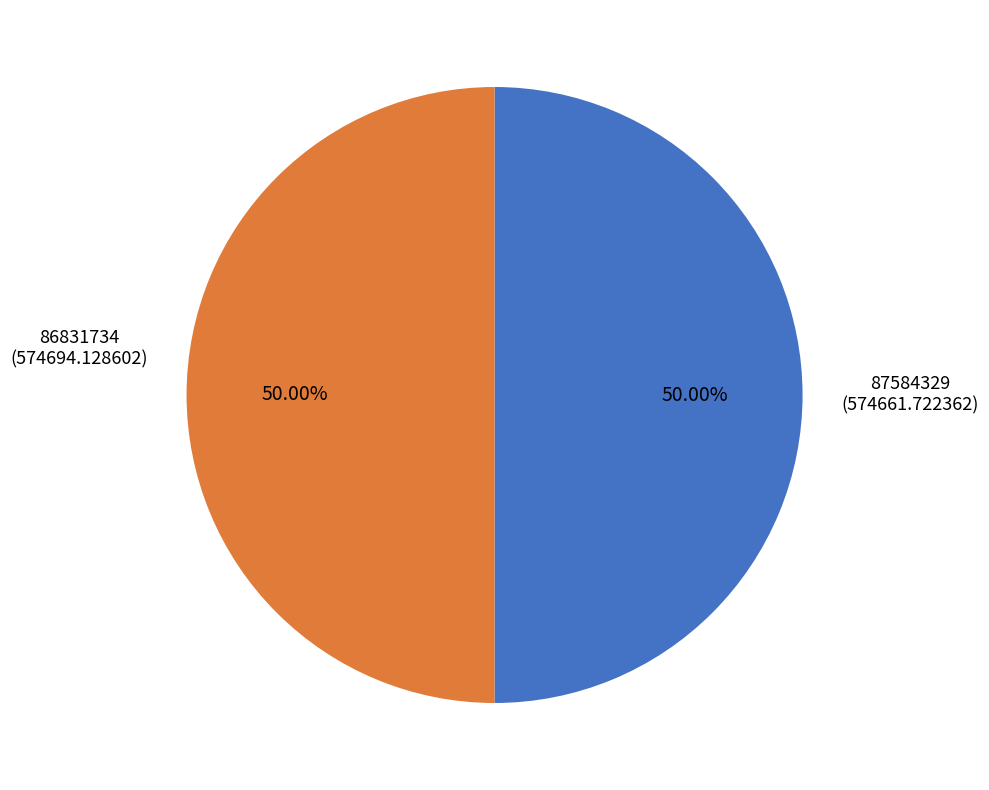

How many slices are in this pie chart?

2